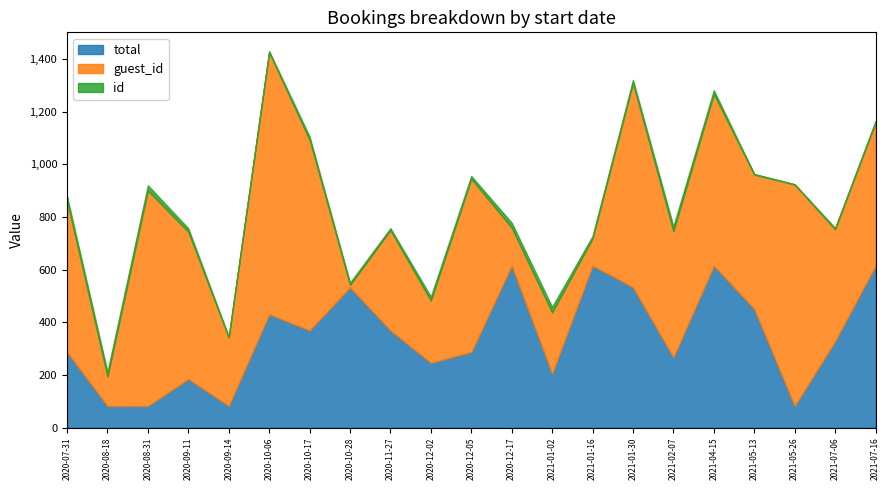

What is the value of the guest_id point at the 12th from the left?

144.0